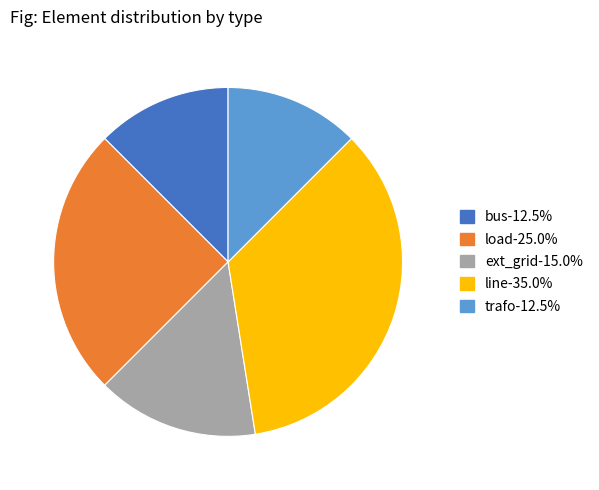

Is there any slice that represents more than half of the pie?

No